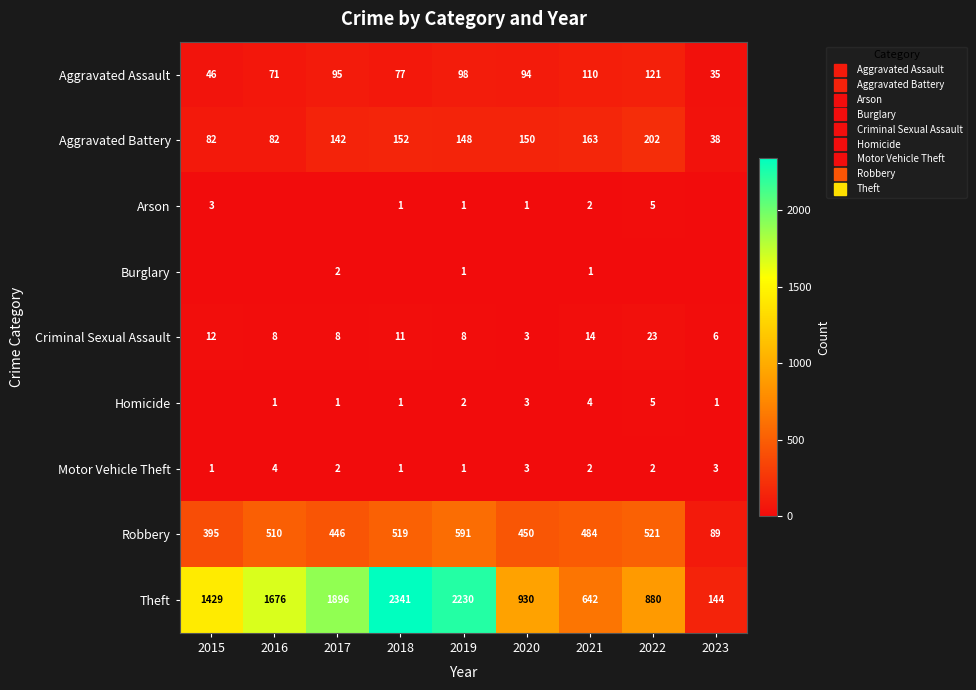

Where is Motor Vehicle Theft nearest to the value 2?

2017